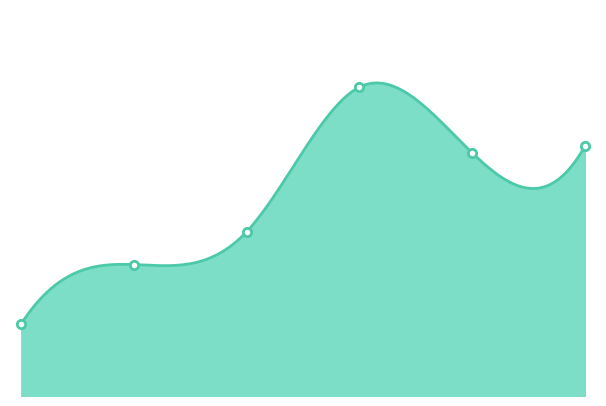

What is the difference between the maximum and minimum values?

36